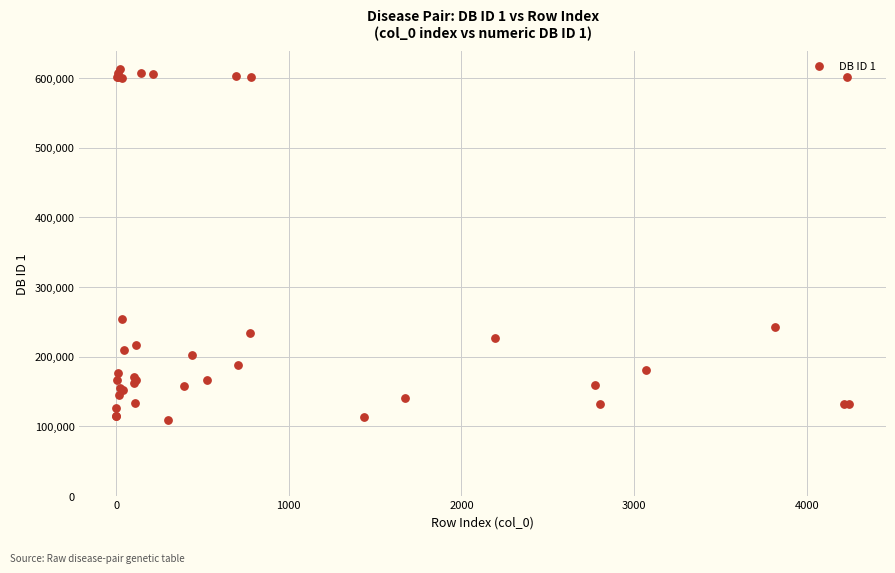

What Y value in the scatter plot is closest to 361529?

254450